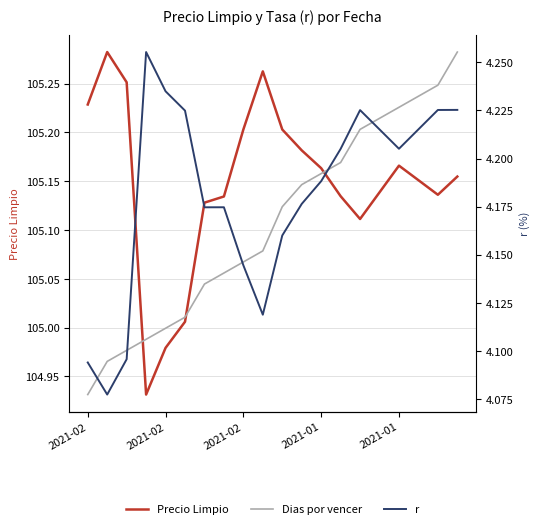

What is the difference between the maximum and minimum values in the Dias por vencer series?

0.4